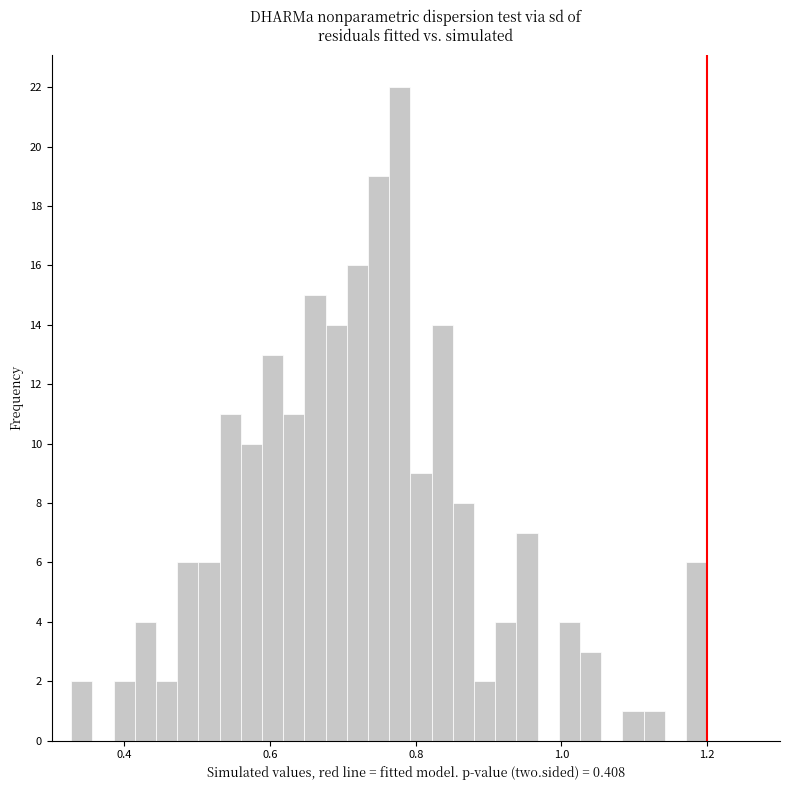

Around what value on the x-axis is the tallest bar? Give the approximate position of its centre, as read against the axis.

0.78